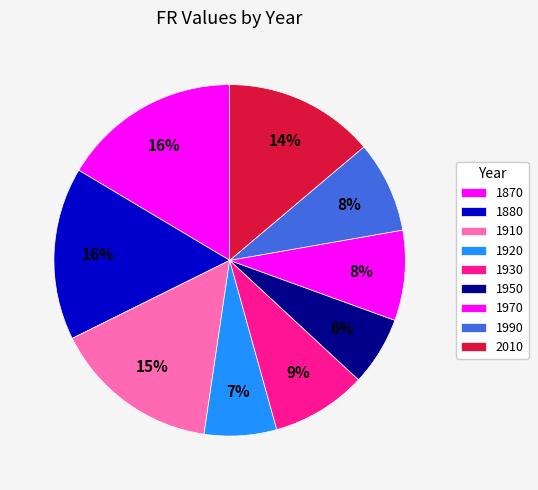

How many segments does this pie chart have?

9